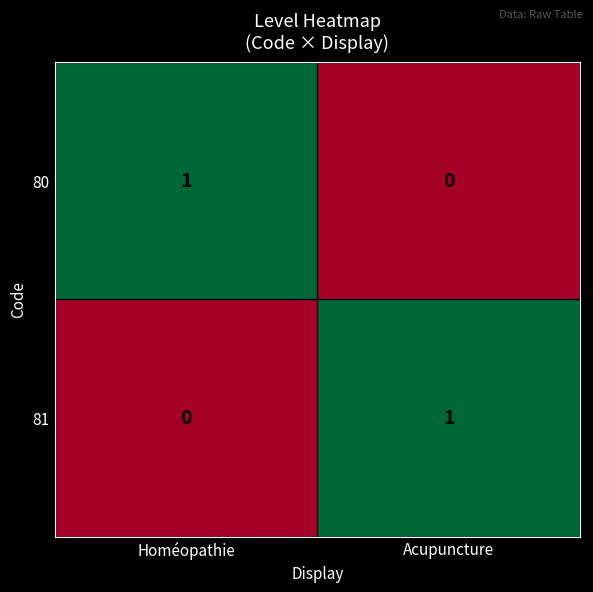

Rank the categories by 81 value from highest to lowest.

Acupuncture, Homéopathie